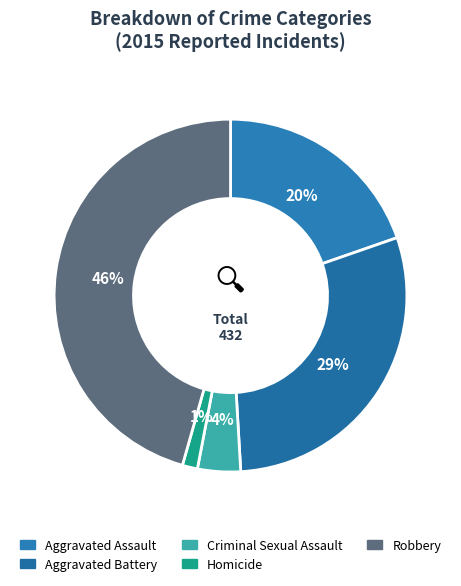

Does Criminal Sexual Assault account for over 50% of the chart?

No